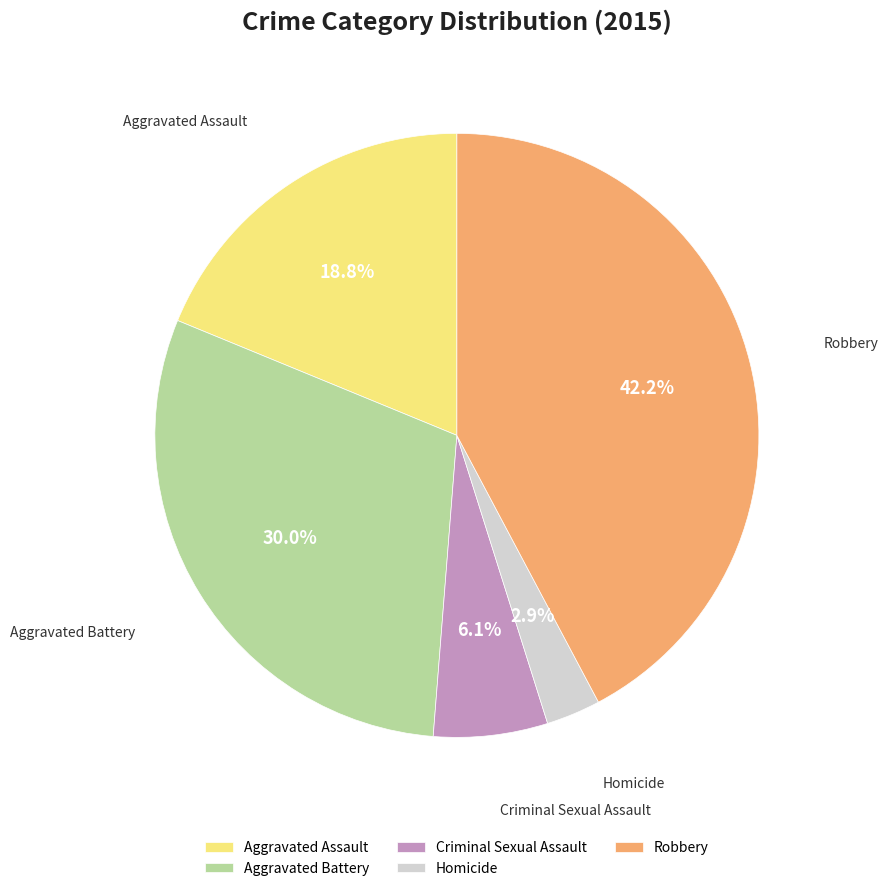

Rank the categories by value from lowest to highest.

Homicide, Criminal Sexual Assault, Aggravated Assault, Aggravated Battery, Robbery